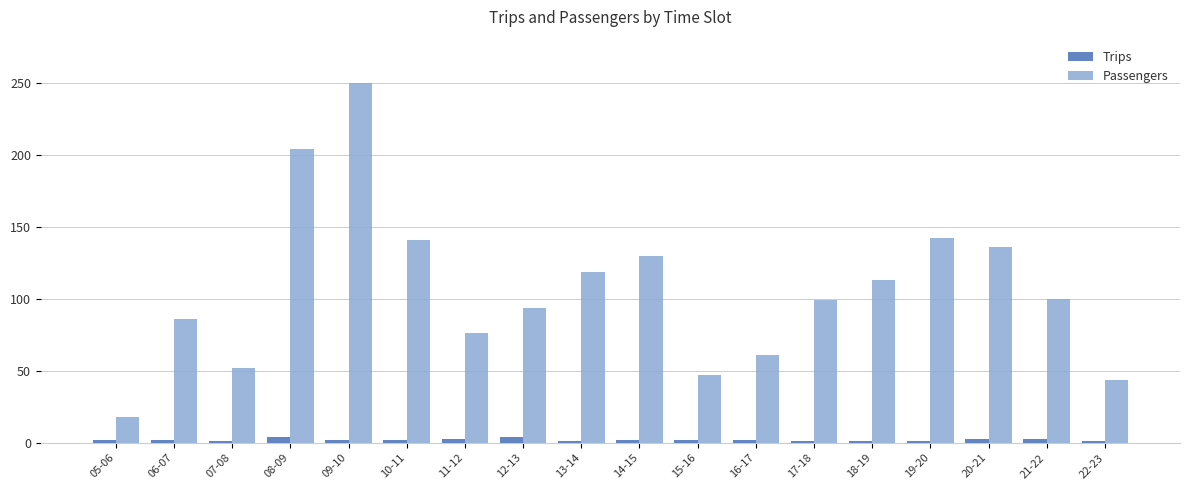

What is the sum of the Passengers values at 15-16 and 08-09?

251